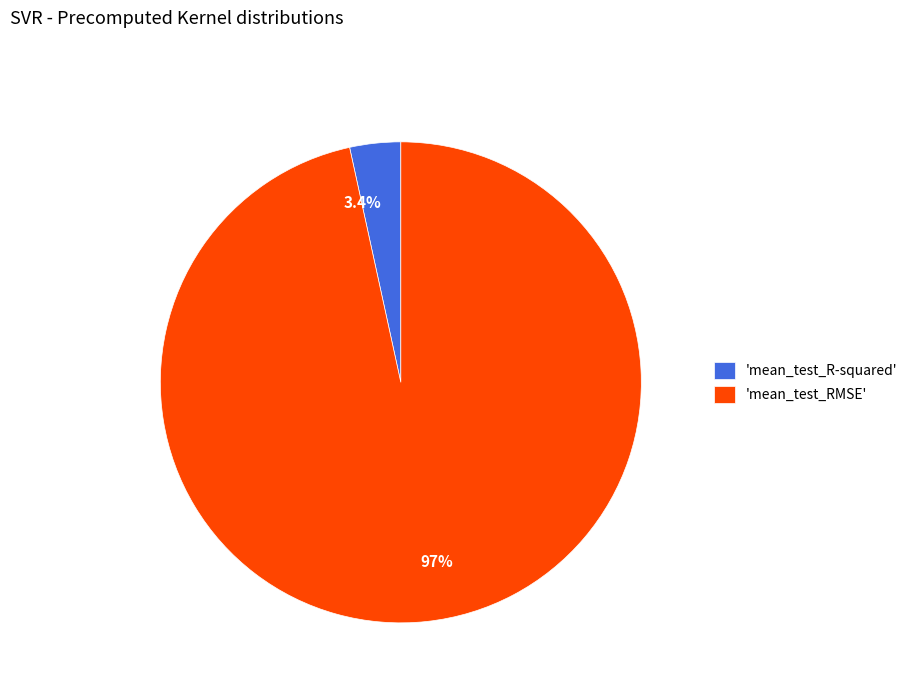

Is there a majority slice in this chart?

Yes